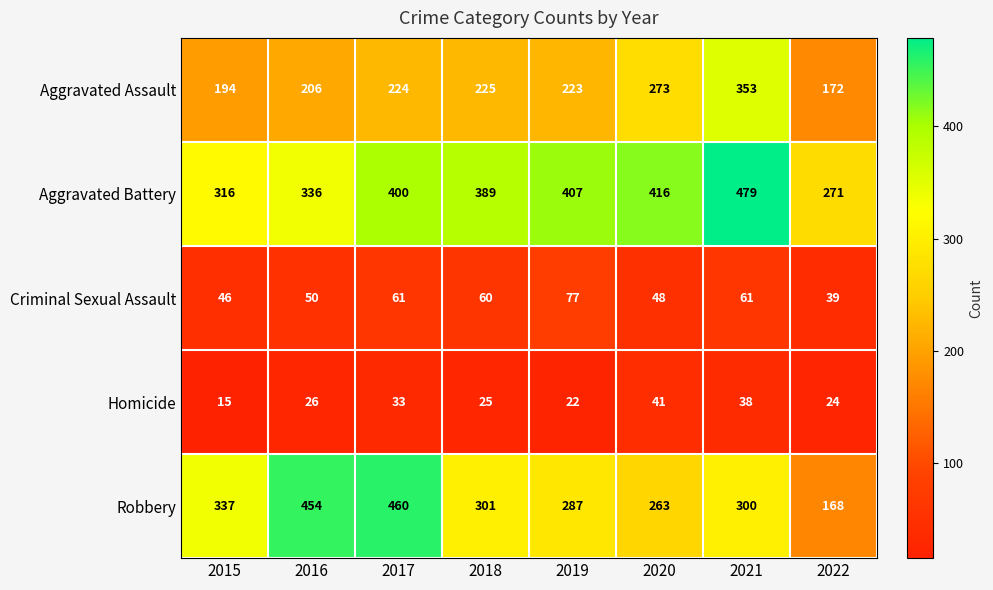

What is the total value across all series at 2022?

674